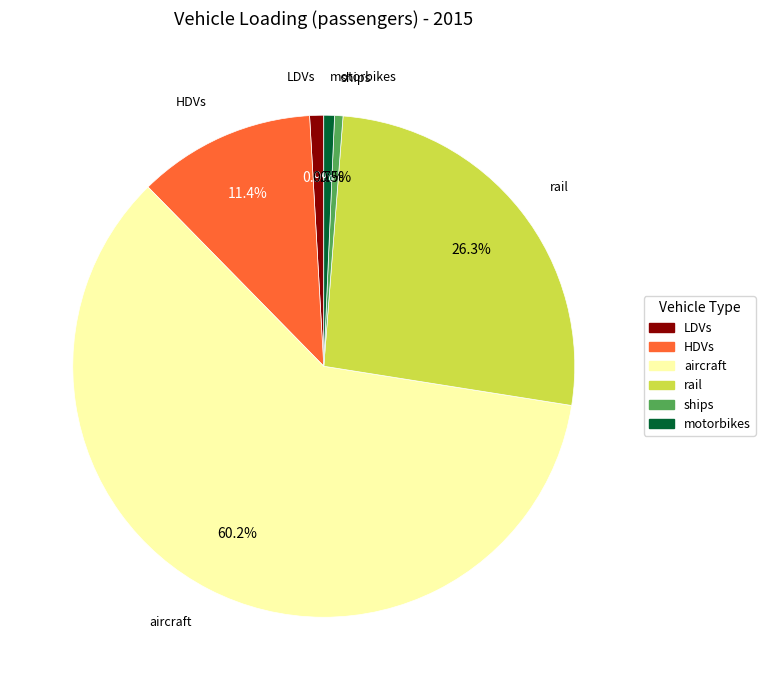

Do ships and LDVs together represent more than half of the pie?

No